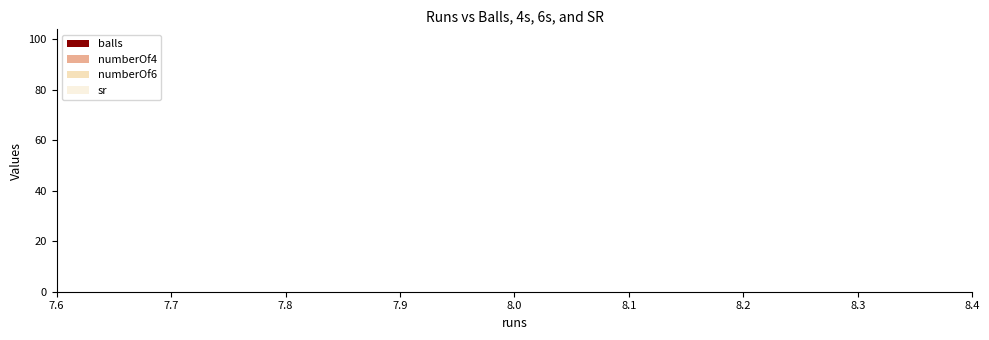

What are all the series names shown in the legend?

balls, numberOf4, numberOf6, sr